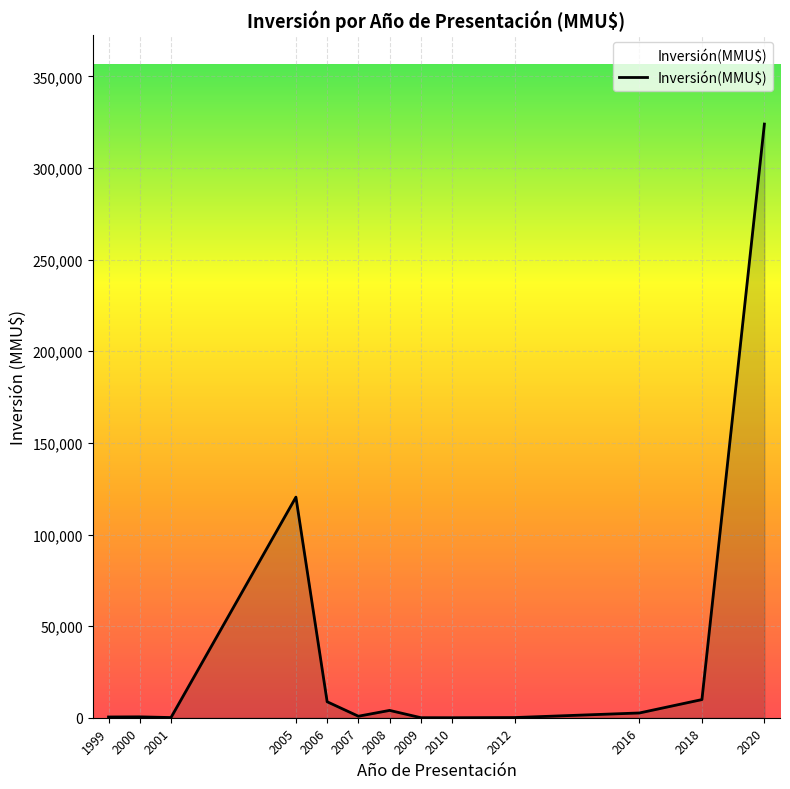

What is the change in value from 2005 to 2020?

+203620